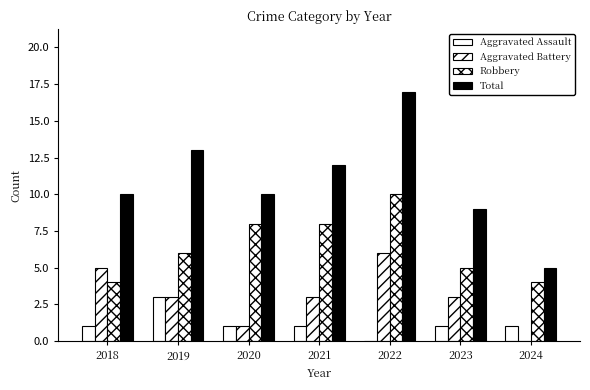

The Aggravated Assault series shows 1 at 2018. True or false?

True